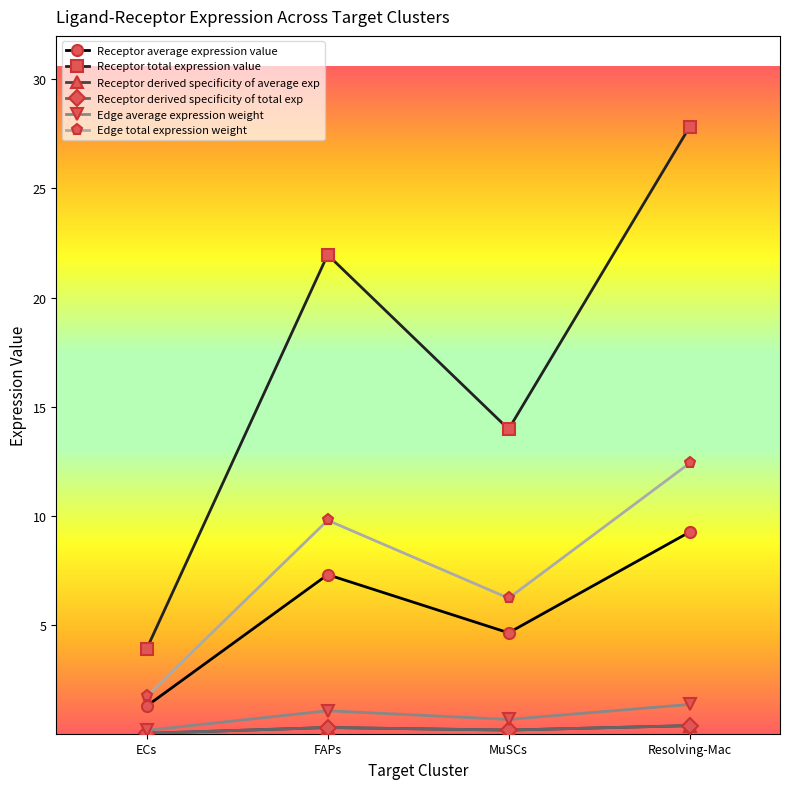

At which label does Edge average expression weight reach its peak?

Resolving-Mac